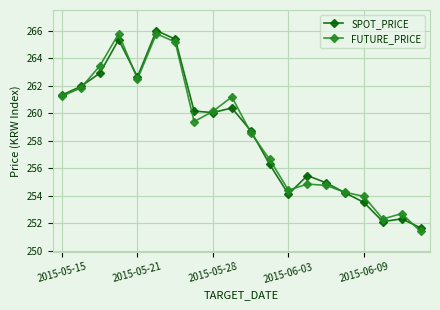

How many categories are shown in the chart?

20